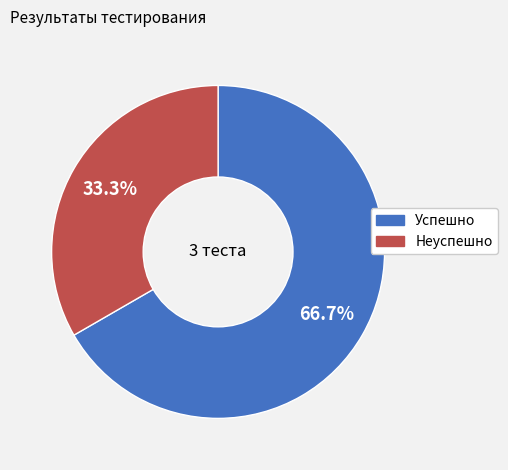

The Успешно slice represents 59% of the pie. True or false?

False